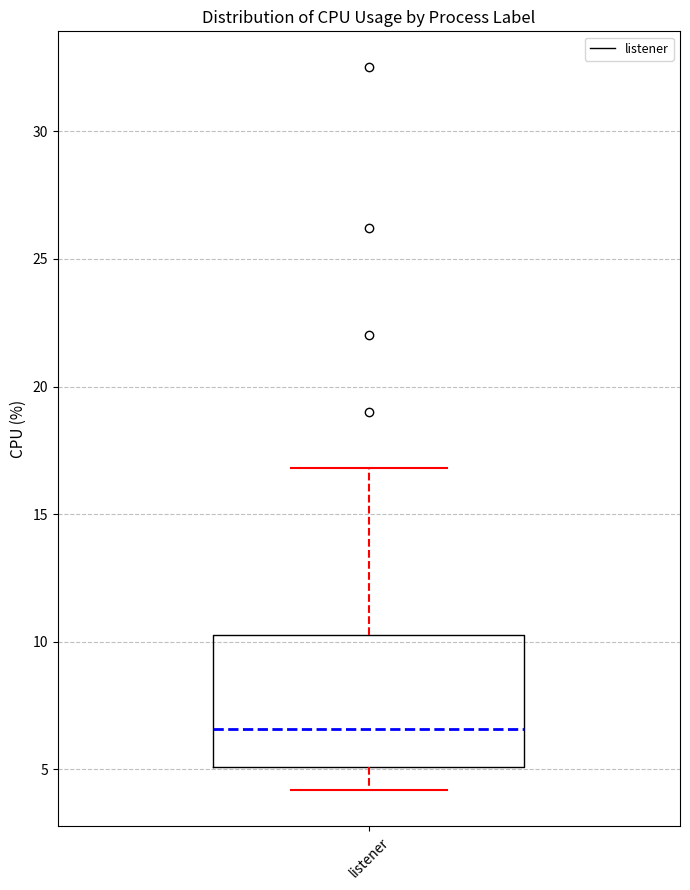

Read this box plot against the y-axis: the position of the median line, the range covered by the box, and the ends of both whiskers. The values are not printed on the chart, so give them approximately, as read against the axis.

median 6.5, box 5.0 to 10.5, whiskers 4.0 to 17.0